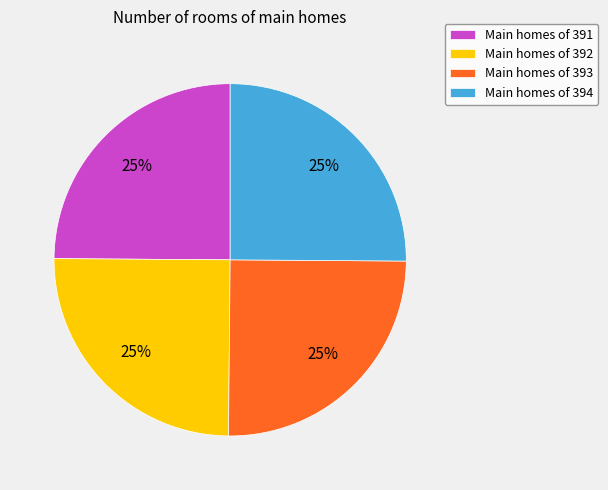

How many segments does this pie chart have?

4